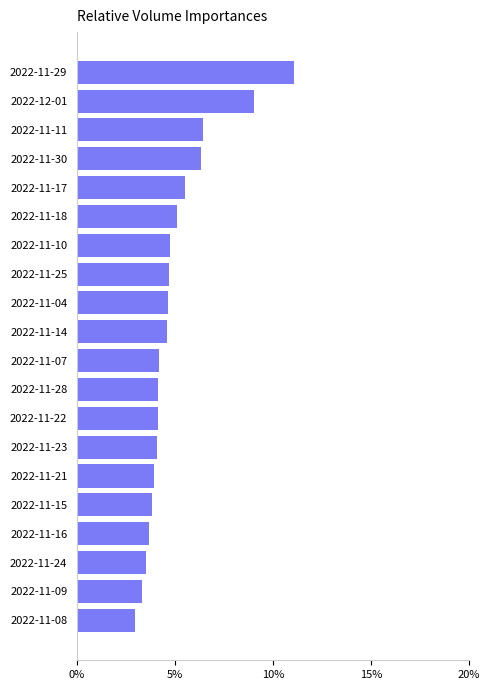

What is the minimum value shown in the chart?

3.0